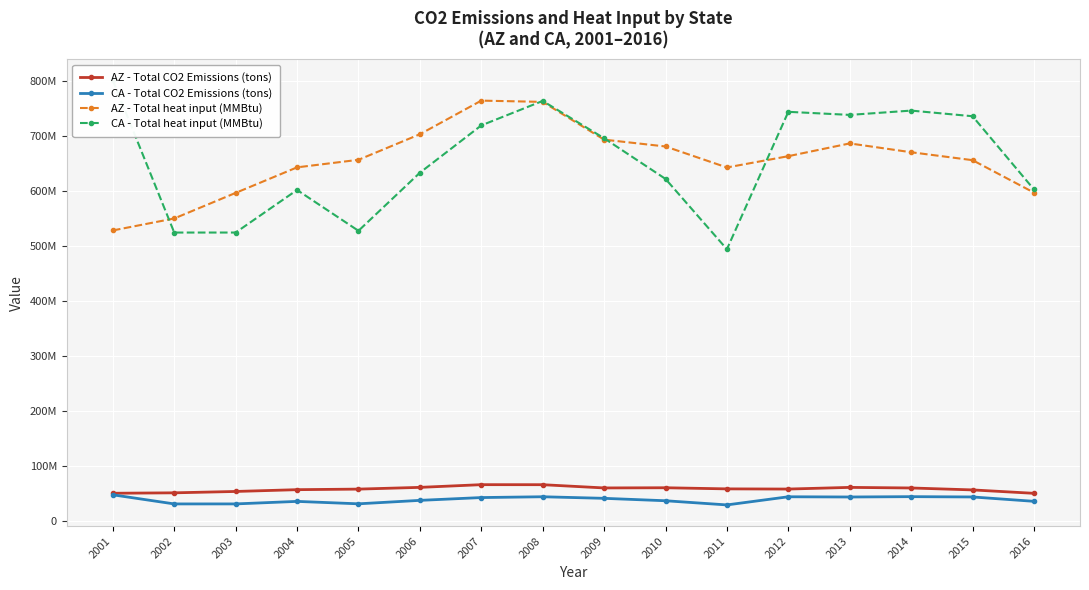

What is the sum of the CA - Total CO2 Emissions (tons) values at 2010 and 2001?

84955088.5